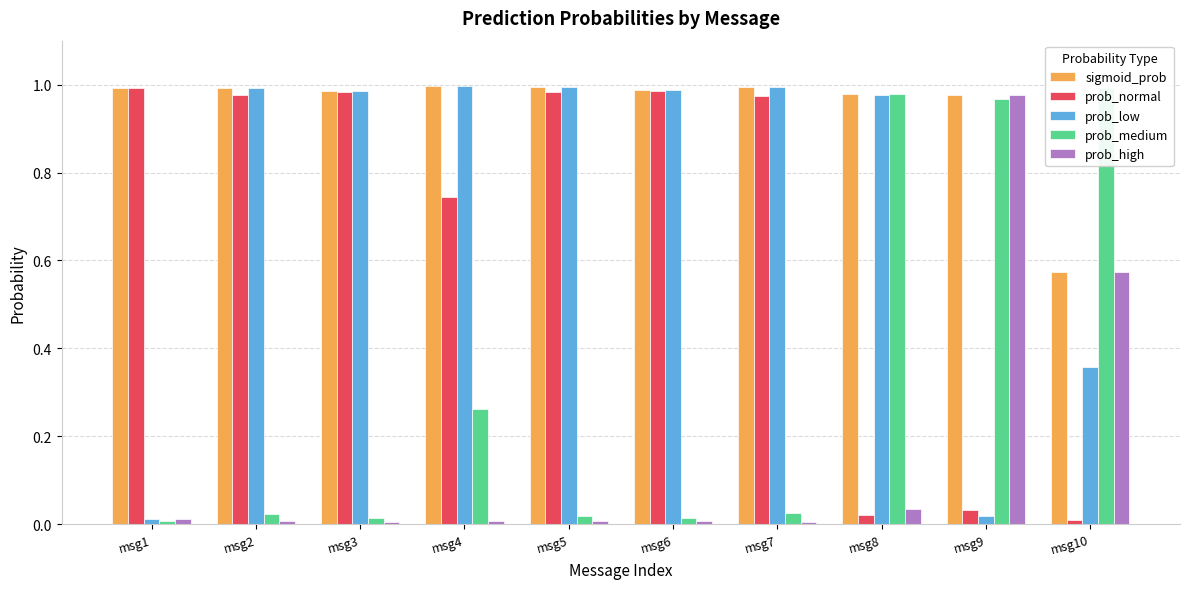

True or false: prob_low has a value of 0.0 at msg9.

False